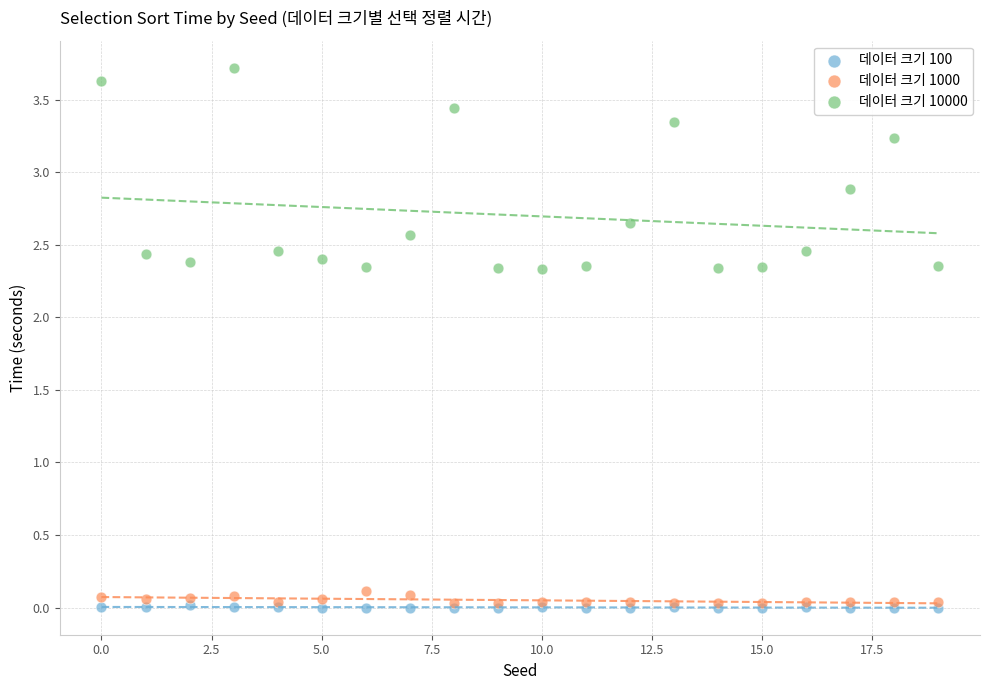

In the 데이터 크기 10000 series, what Y value is closest to 3?

2.9